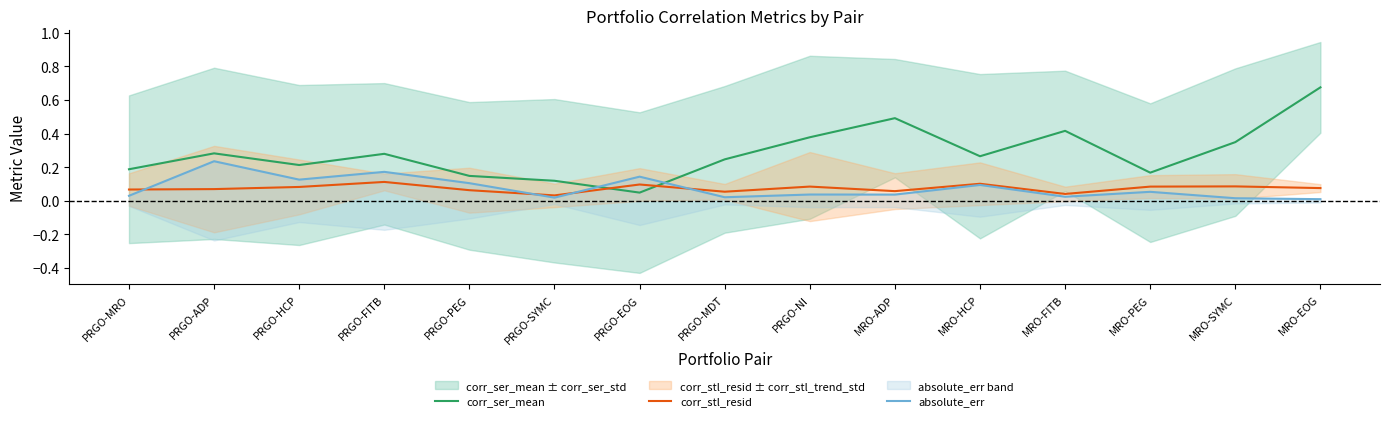

Between which two adjacent categories do corr_ser_mean and absolute_err first intersect?

PRGO-SYMC and PRGO-EOG